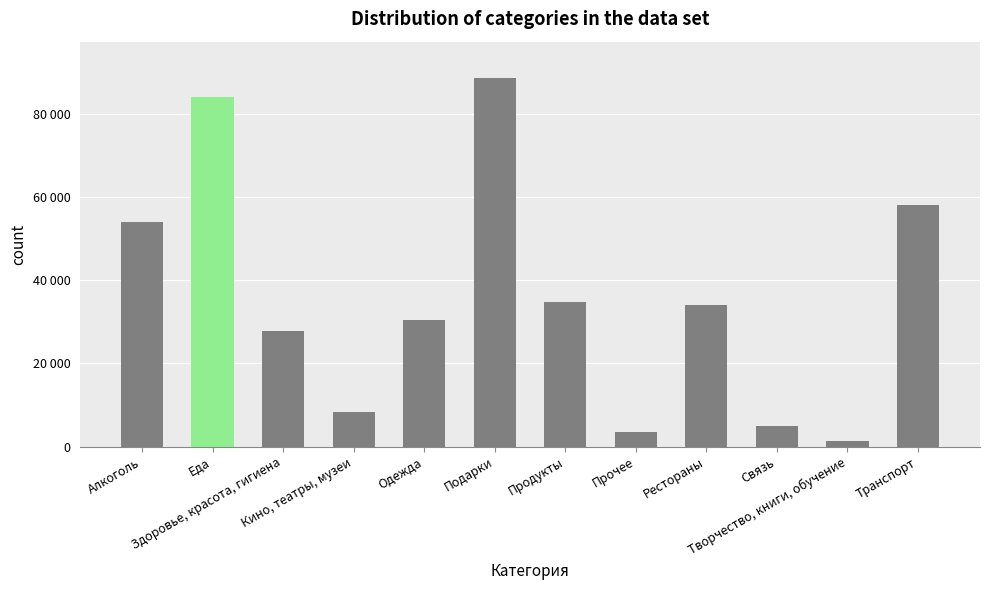

List the labels in order of value, smallest first.

Творчество, книги, обучение, Прочее, Связь, Кино, театры, музеи, Здоровье, красота, гигиена, Одежда, Рестораны, Продукты, Алкоголь, Транспорт, Еда, Подарки